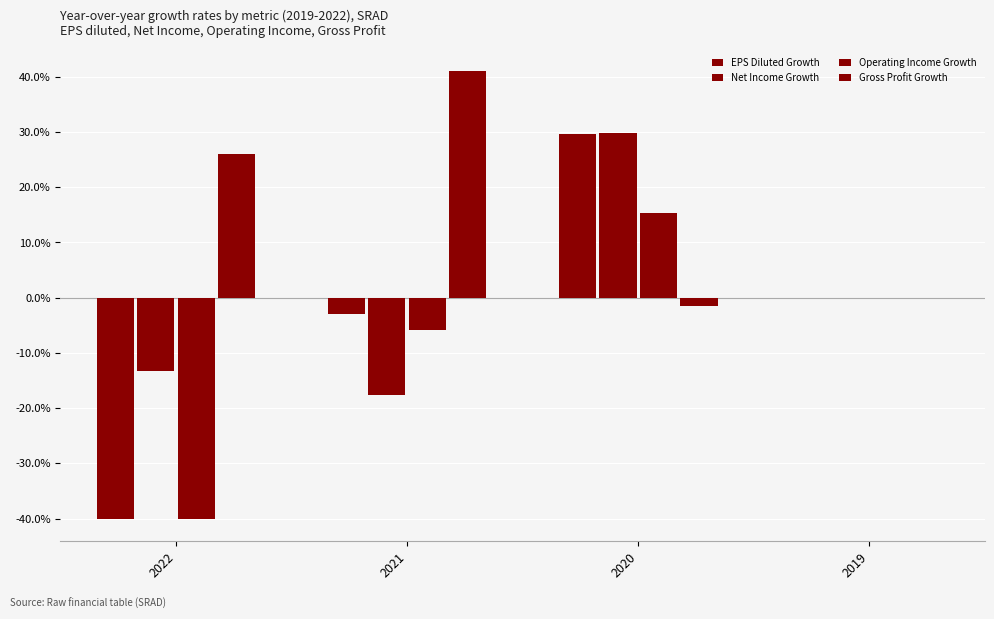

Does the chart contain stacked bars?

No